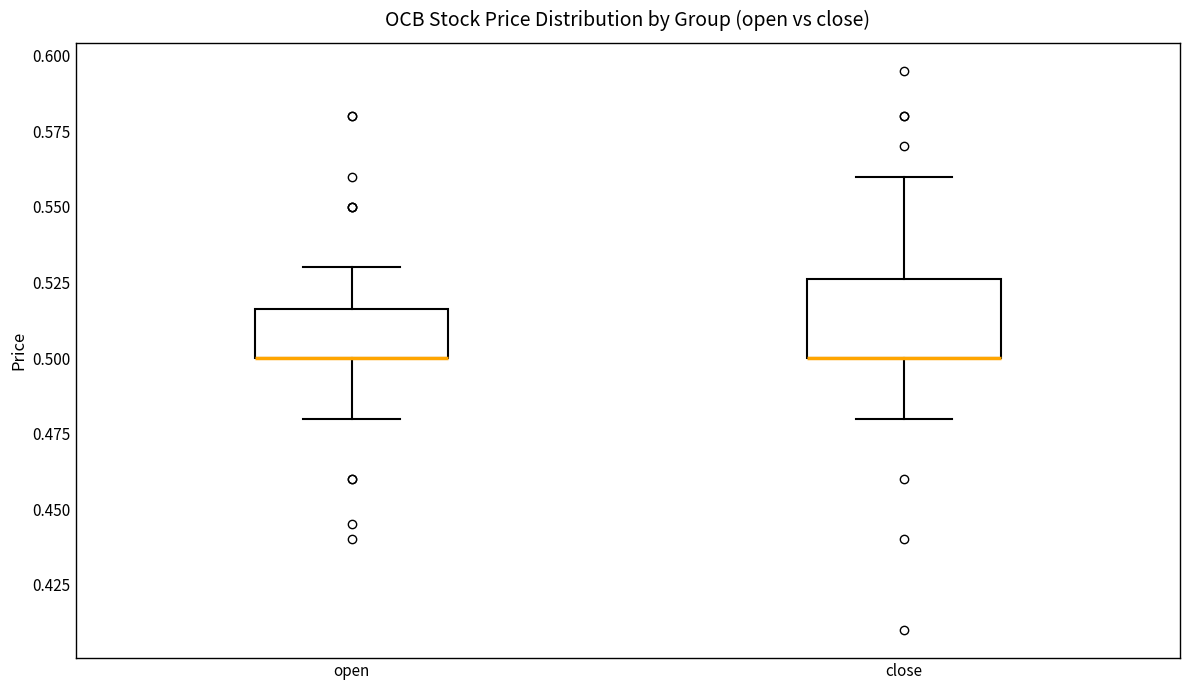

Reading left to right, read every box against the y-axis: the position of its median line, the range the box covers, and the ends of its whiskers. The values are not printed on the chart, so give them approximately, as read against the axis.

open: median 0.500 (drawn on the box's lower edge), box 0.500 to 0.515, whiskers 0.480 to 0.530
close: median 0.500 (drawn on the box's lower edge), box 0.500 to 0.525, whiskers 0.480 to 0.560